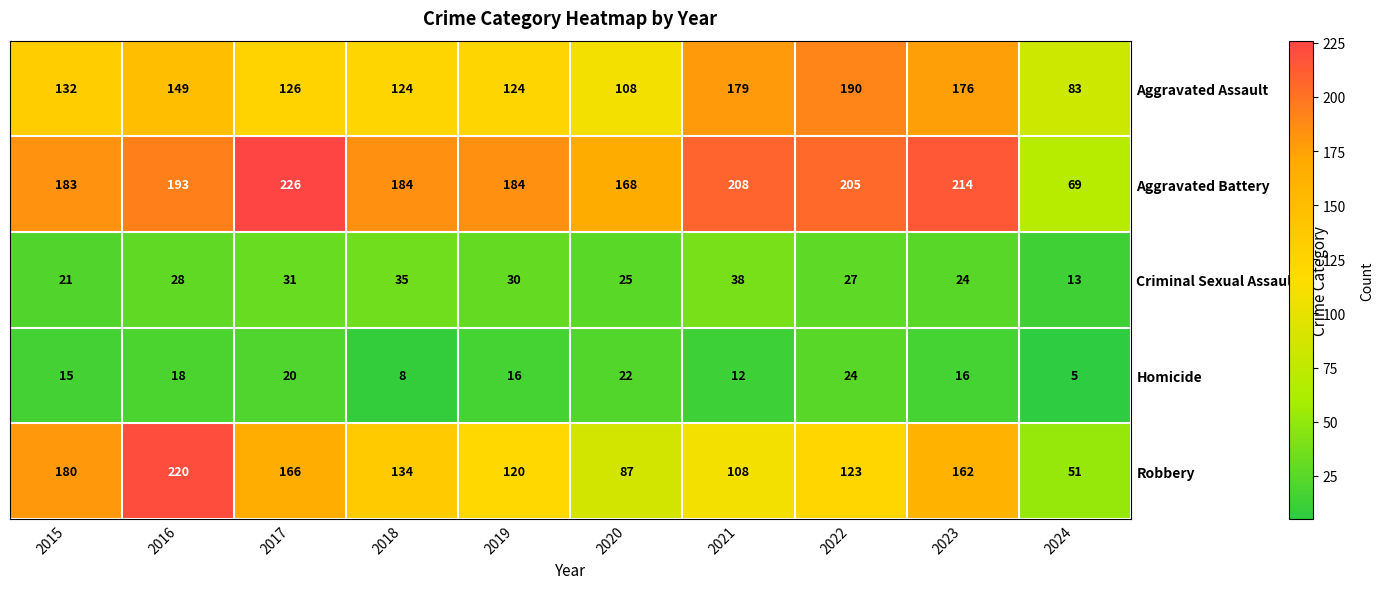

Which series changed the most between 2018 and 2022?

Aggravated Assault